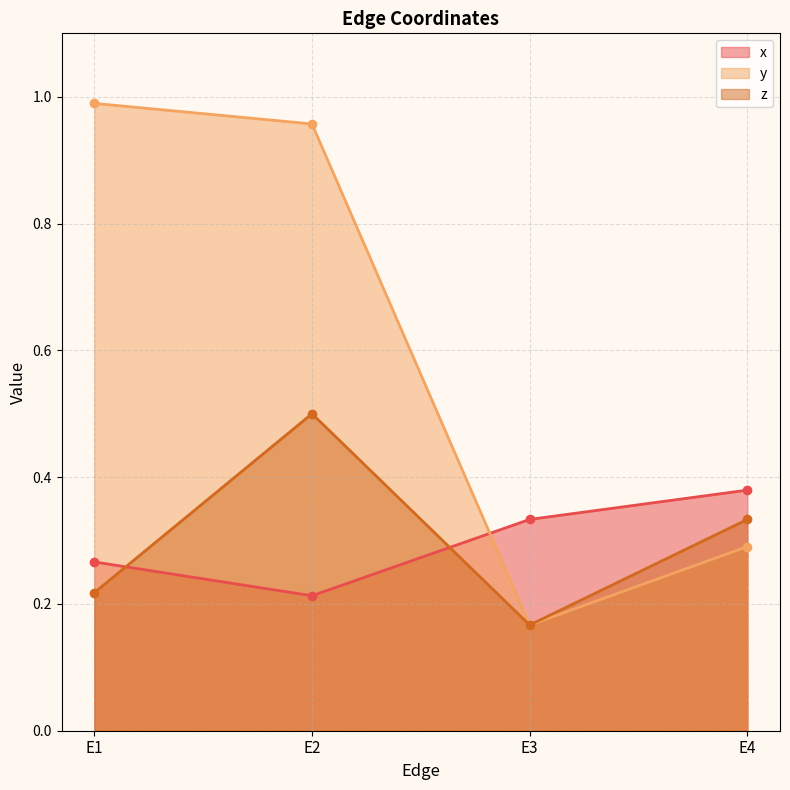

The x series shows 0.4 at E4. True or false?

True